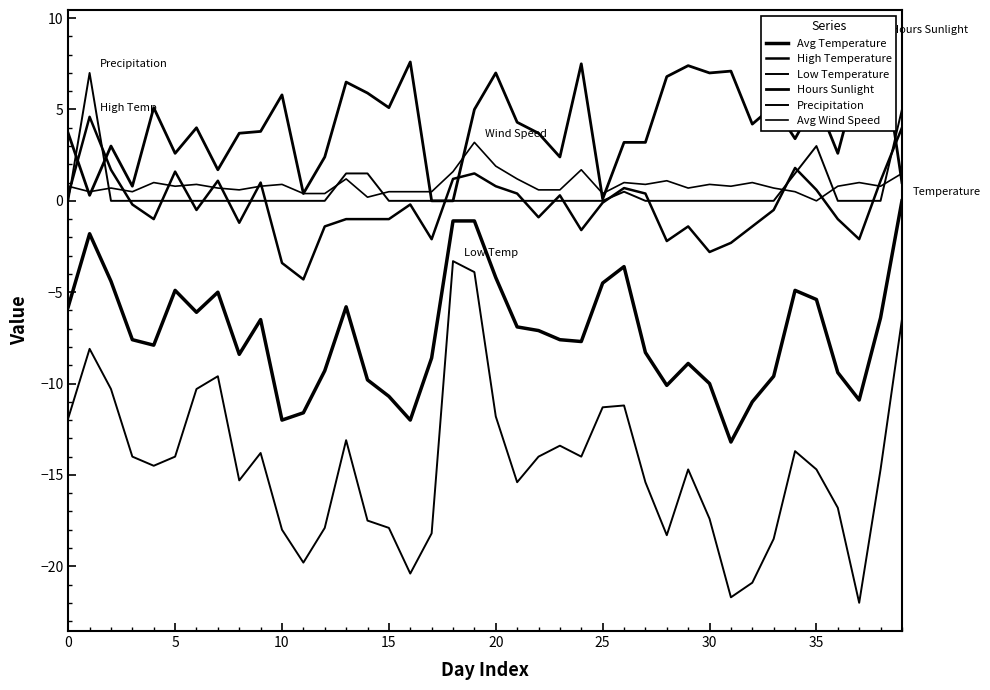

True or false: Avg Temperature and Low Temperature cross at least once.

False